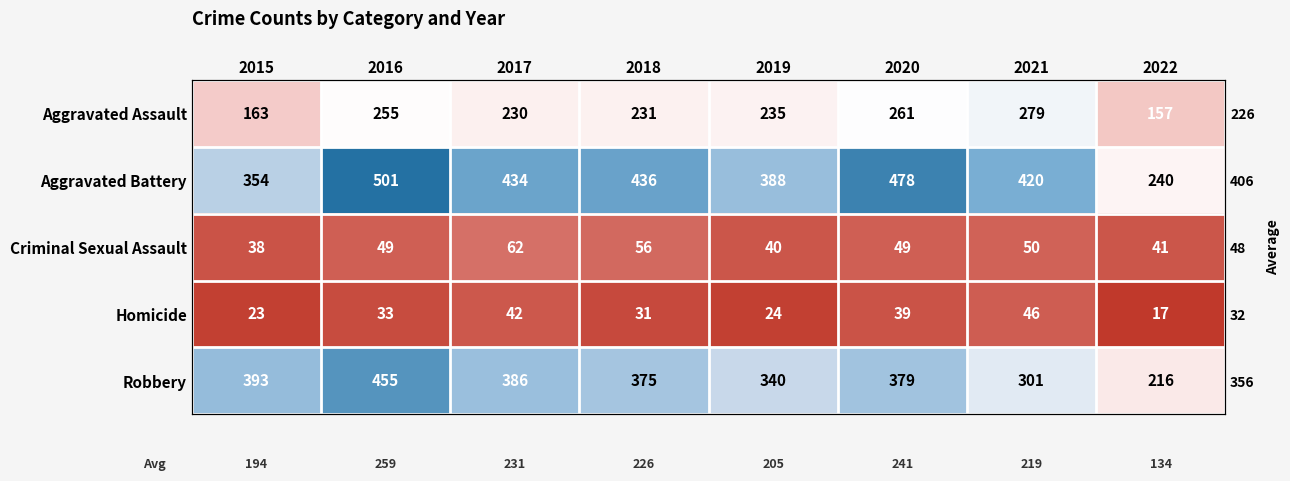

At which label does Robbery reach its peak?

2016